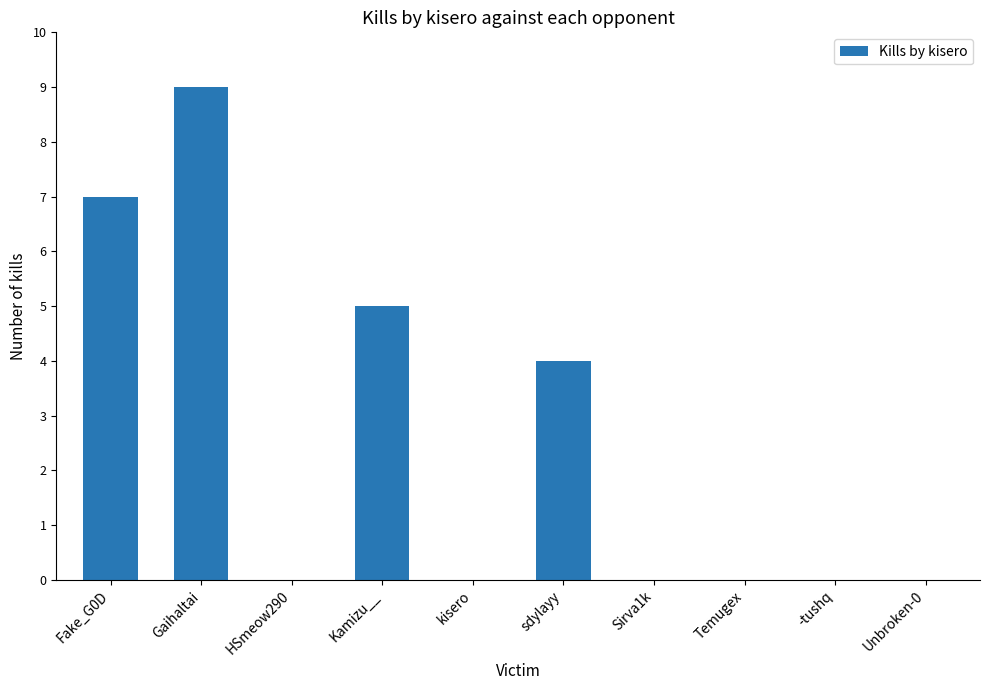

Is it true that the value at HSmeow290 is -6?

False